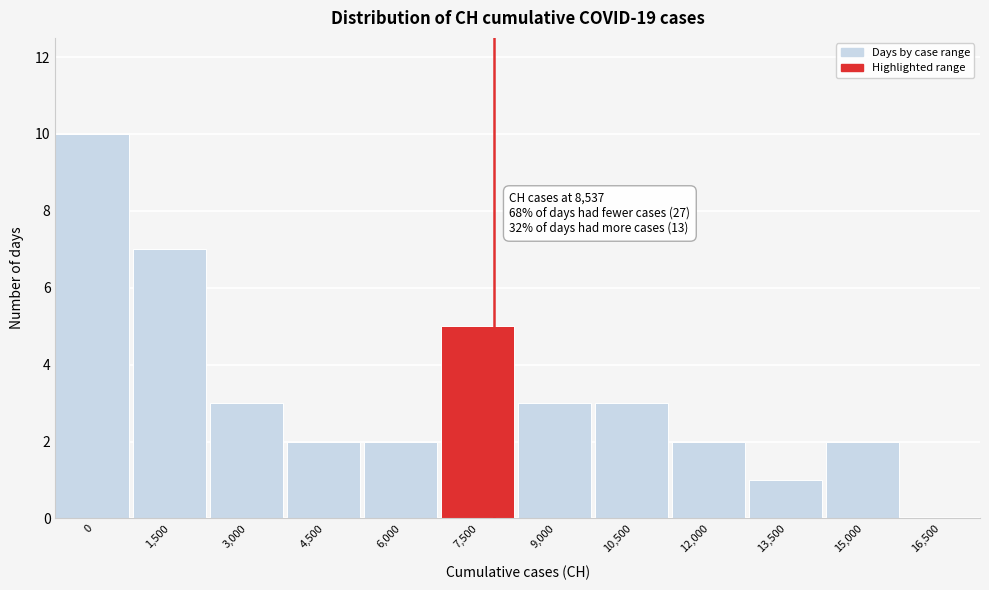

Reading left to right, transcribe all the data shown in this chart.

0=10	1,500=7	3,000=3	4,500=2	6,000=2	7,500=5	9,000=3	10,500=3	12,000=2	13,500=1	15,000=2	16,500=0